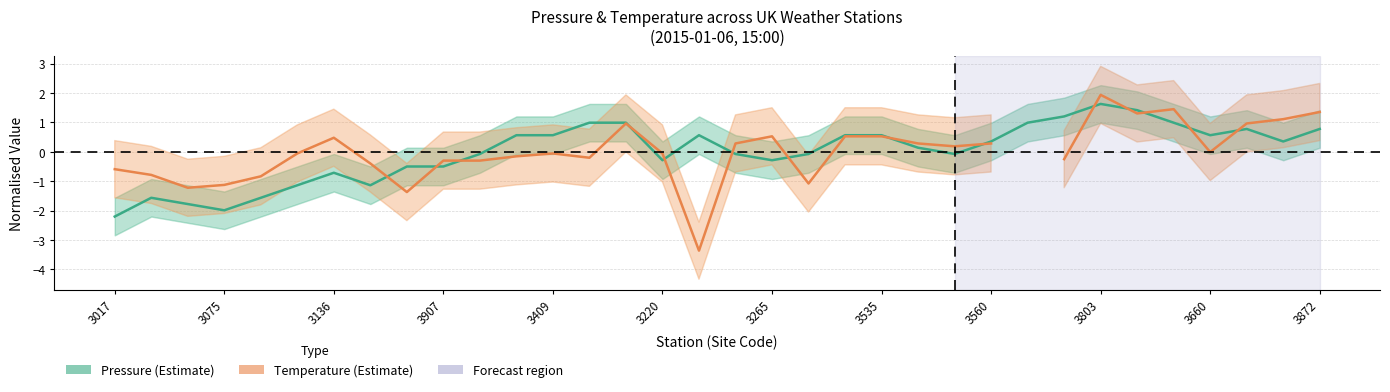

At which label does Pressure (Estimate) reach its peak?

3803